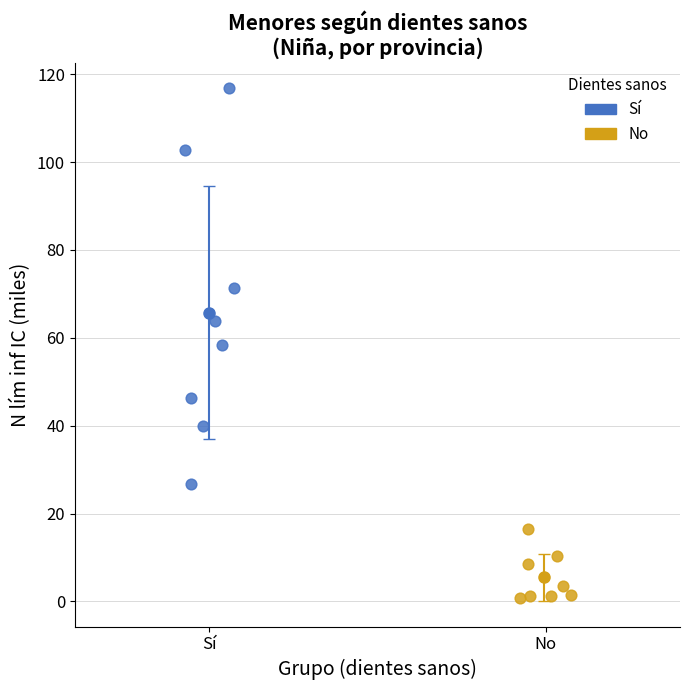

Which series reaches the minimum Y coordinate?

No